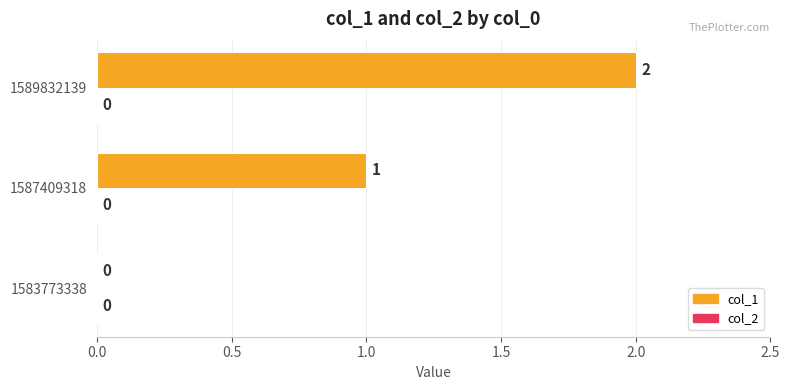

What is the sum of all values?

3